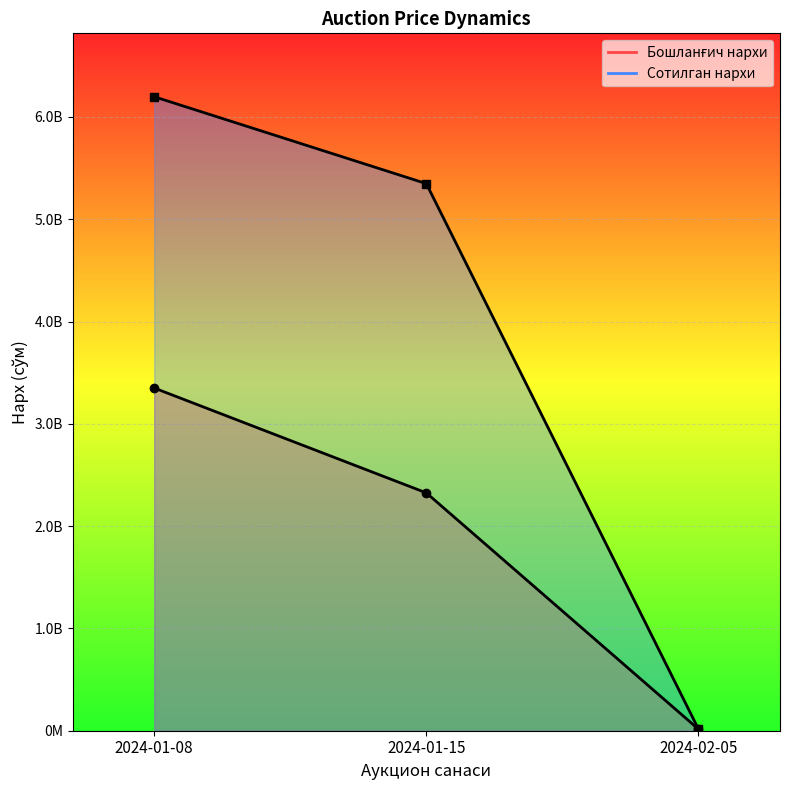

Is it true that Сотилган нархи equals 8868902258.5 at 2024-01-15?

False